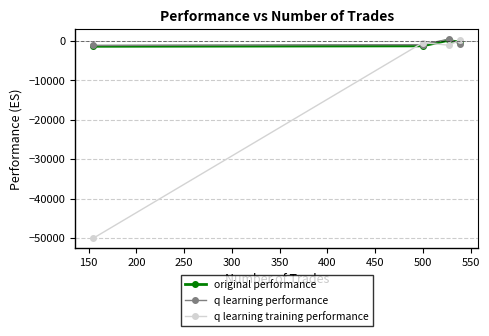

How many data points in q learning performance are less than -639?

3